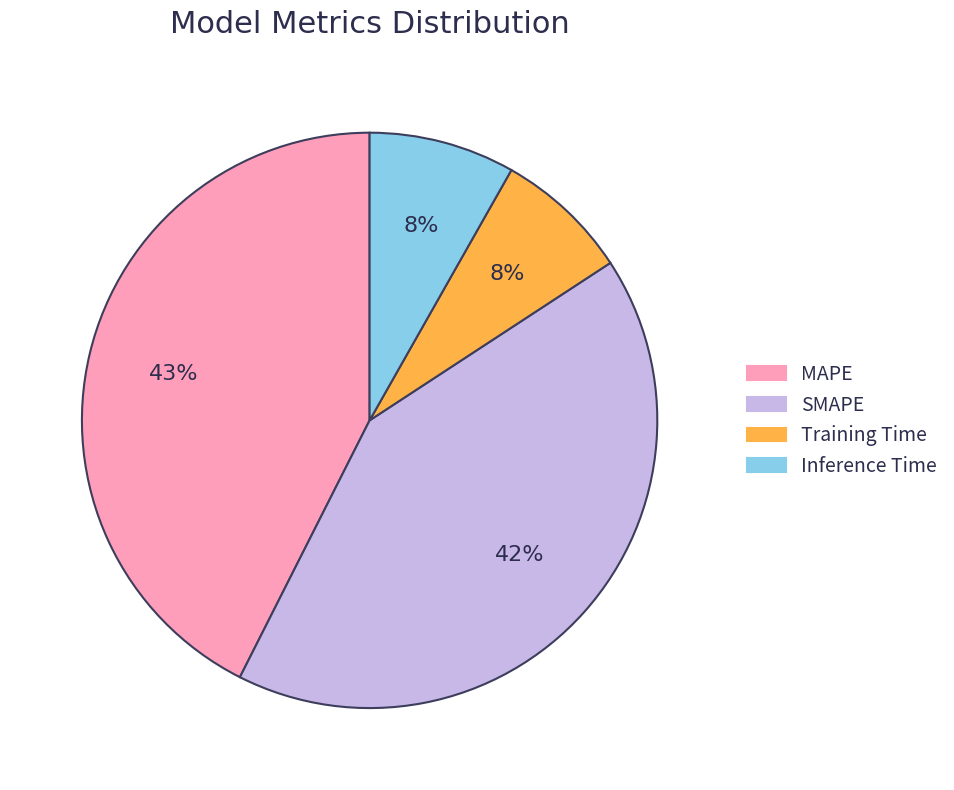

Between SMAPE and Inference Time, which is larger?

SMAPE